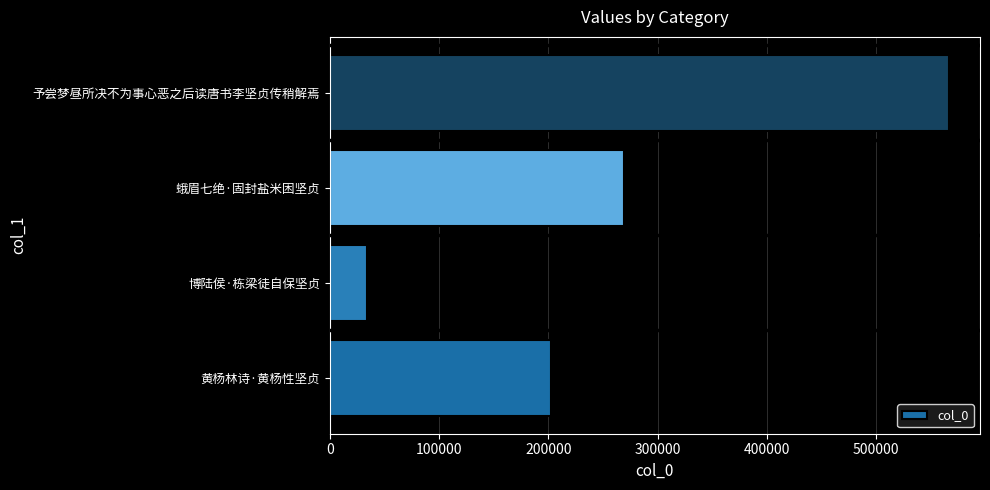

How many bars are there in total?

4